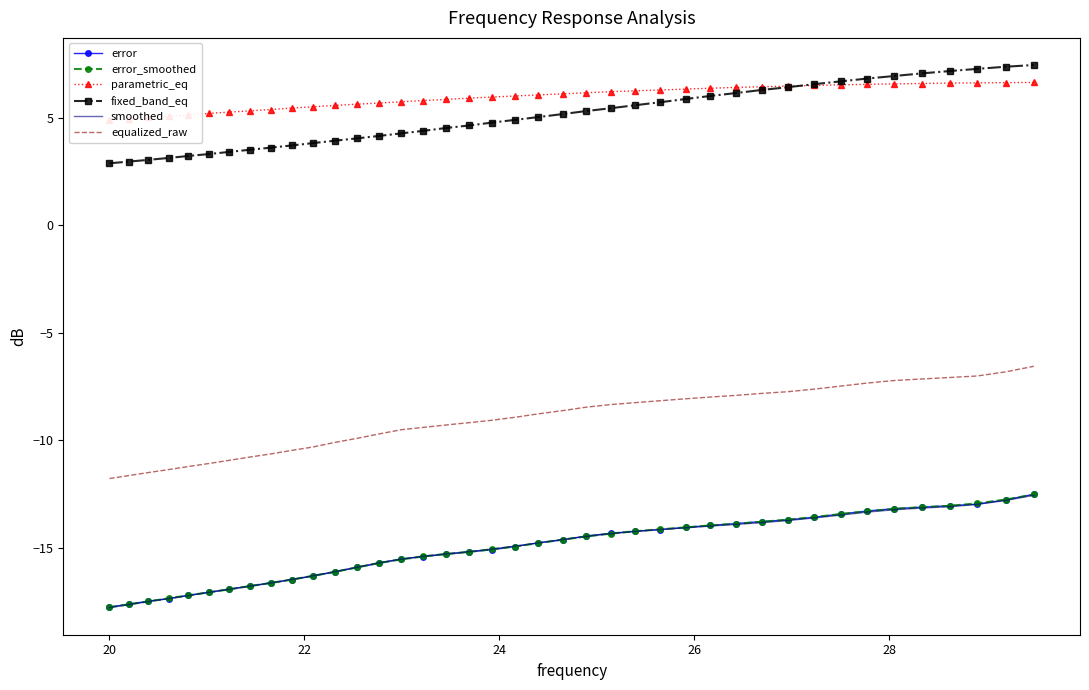

What is the average value of the error_smoothed series?

-15.0